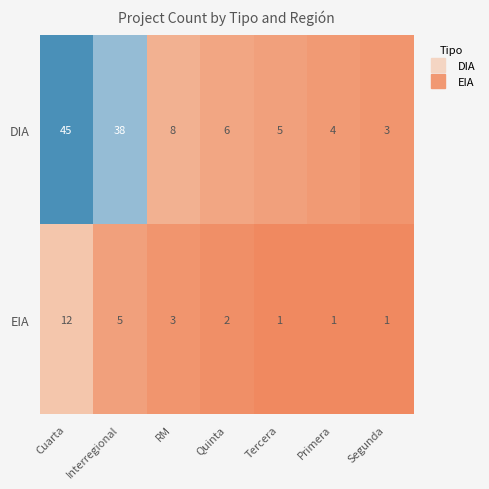

Which series has the largest range (max minus min)?

DIA